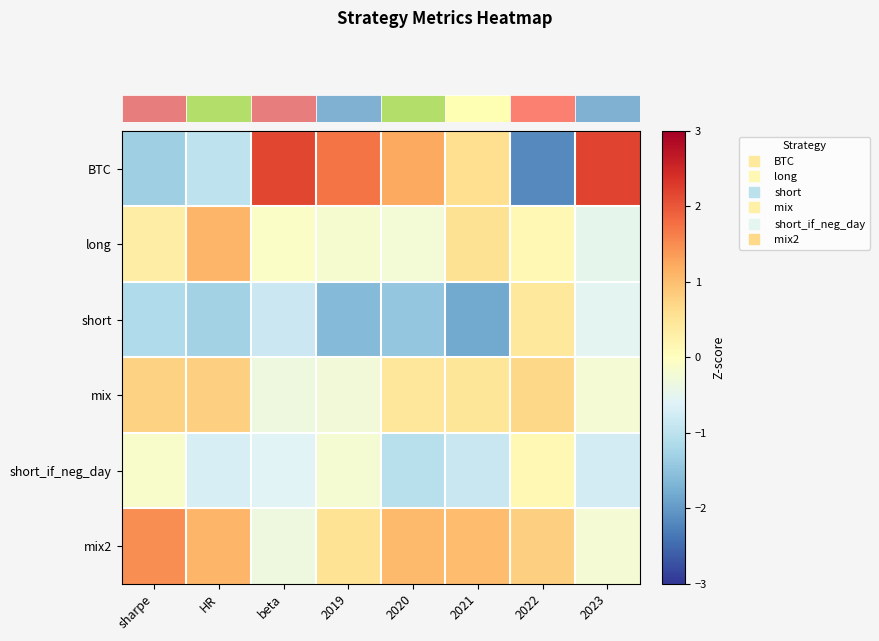

How many series are shown in this chart?

6